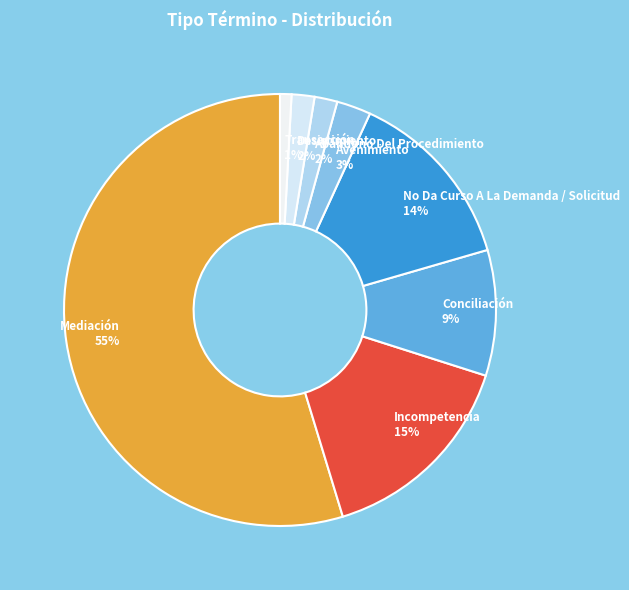

True or false: Incompetencia accounts for 15% of the total.

True